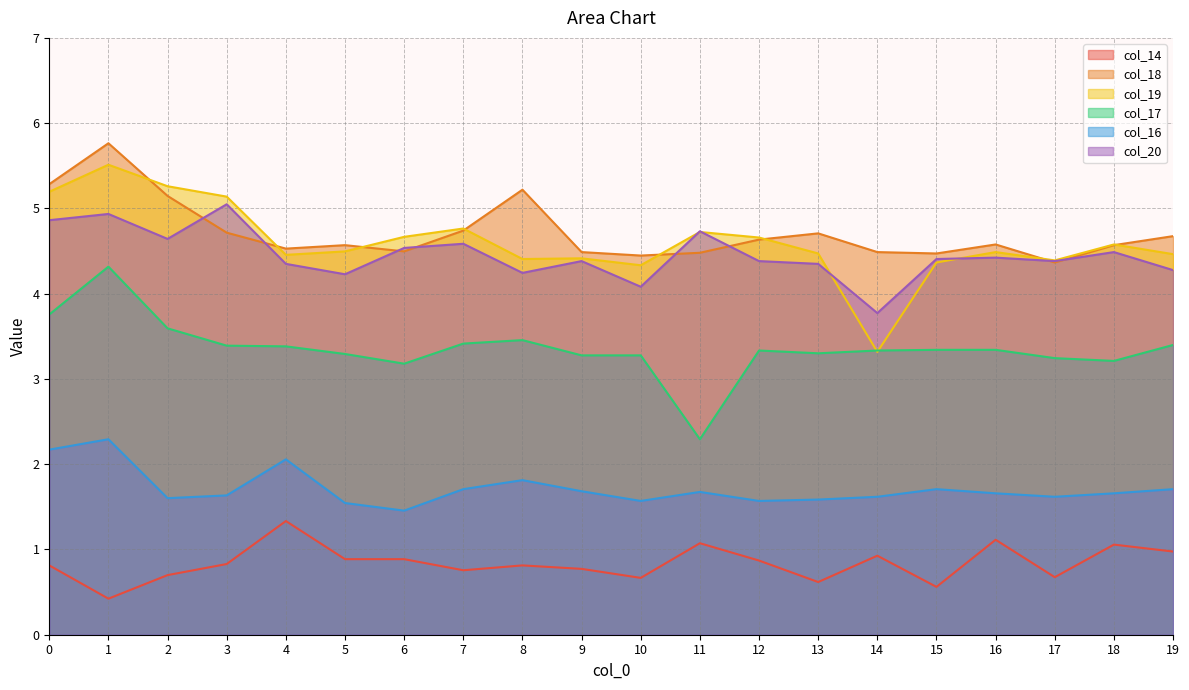

In col_18, how many points are lower than both neighbors (excluding endpoints)?

5